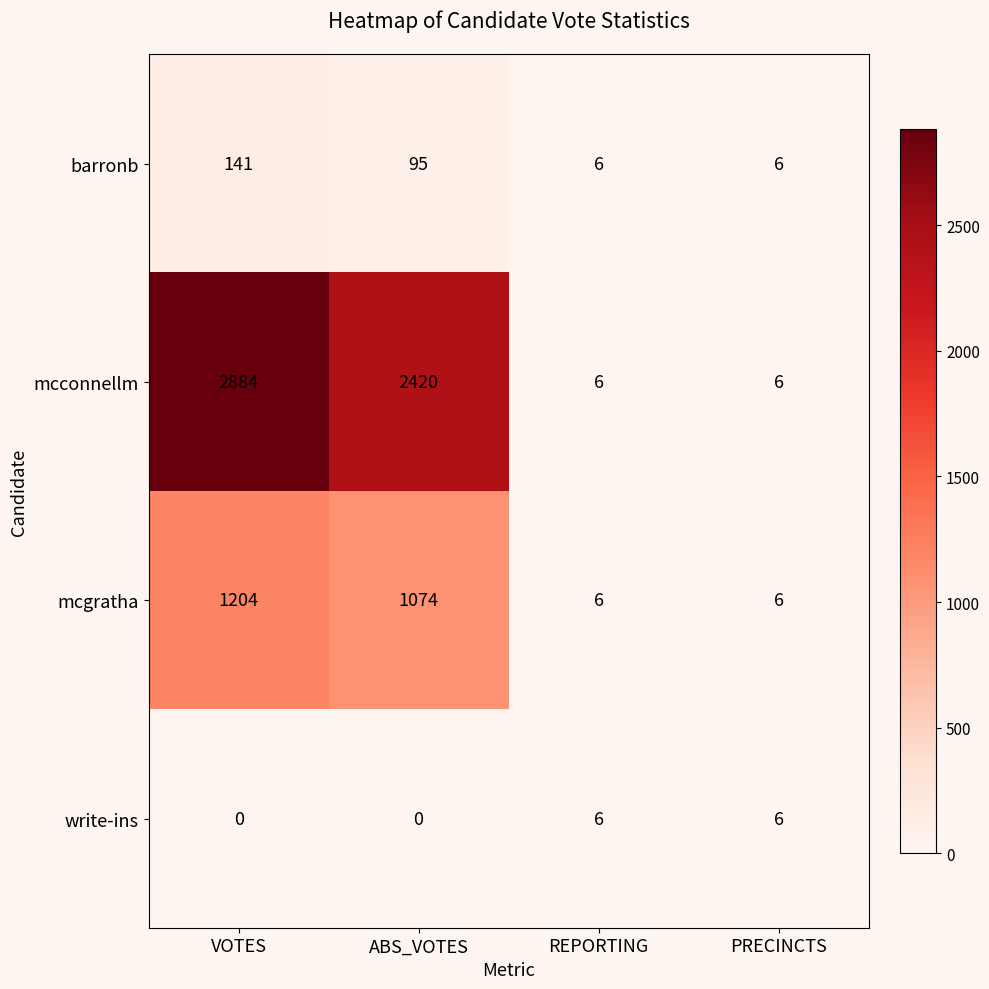

How many values in the write-ins series are below 6?

2